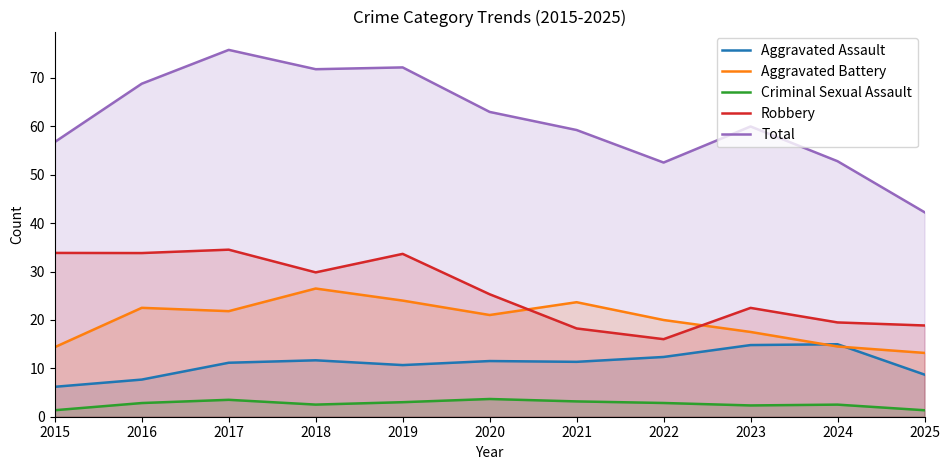

Rank the categories by Criminal Sexual Assault value from highest to lowest.

2020, 2017, 2021, 2019, 2022, 2016, 2018, 2024, 2023, 2015, 2025